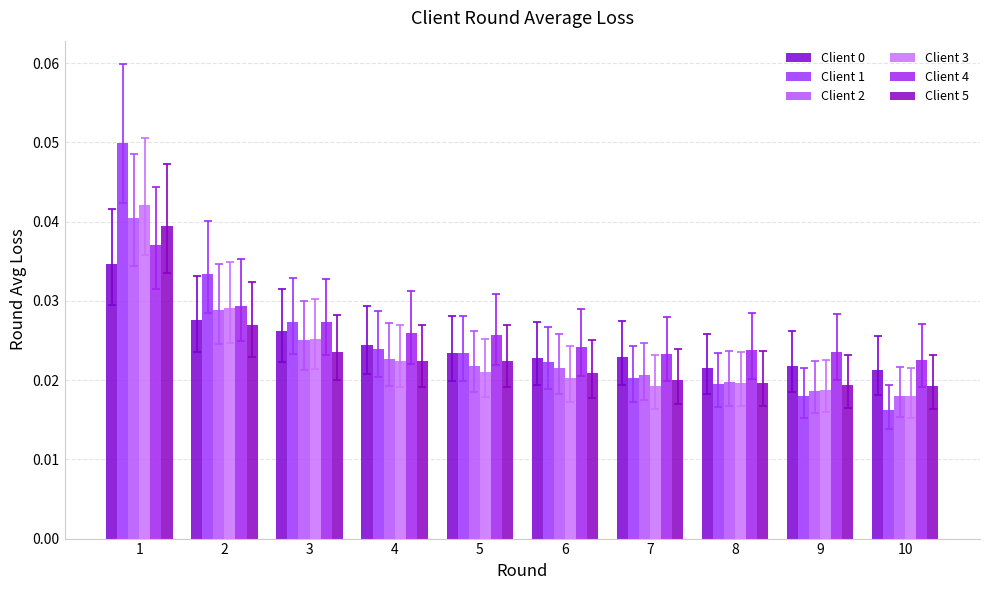

Is it true that Client 4 equals 0.0 at 7?

True